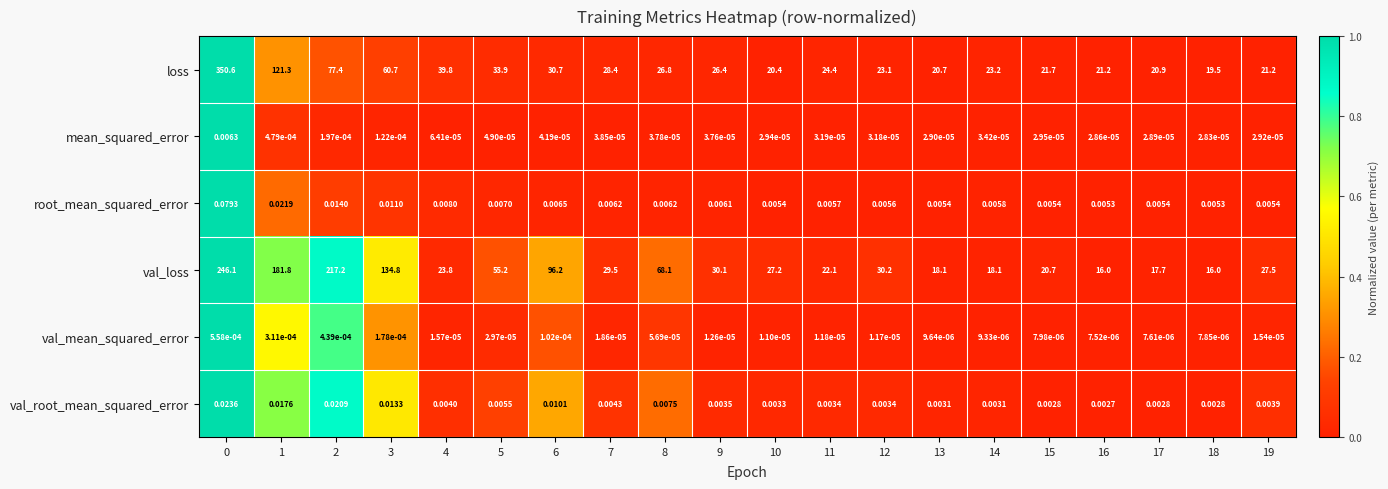

How many categories are shown in the chart?

20